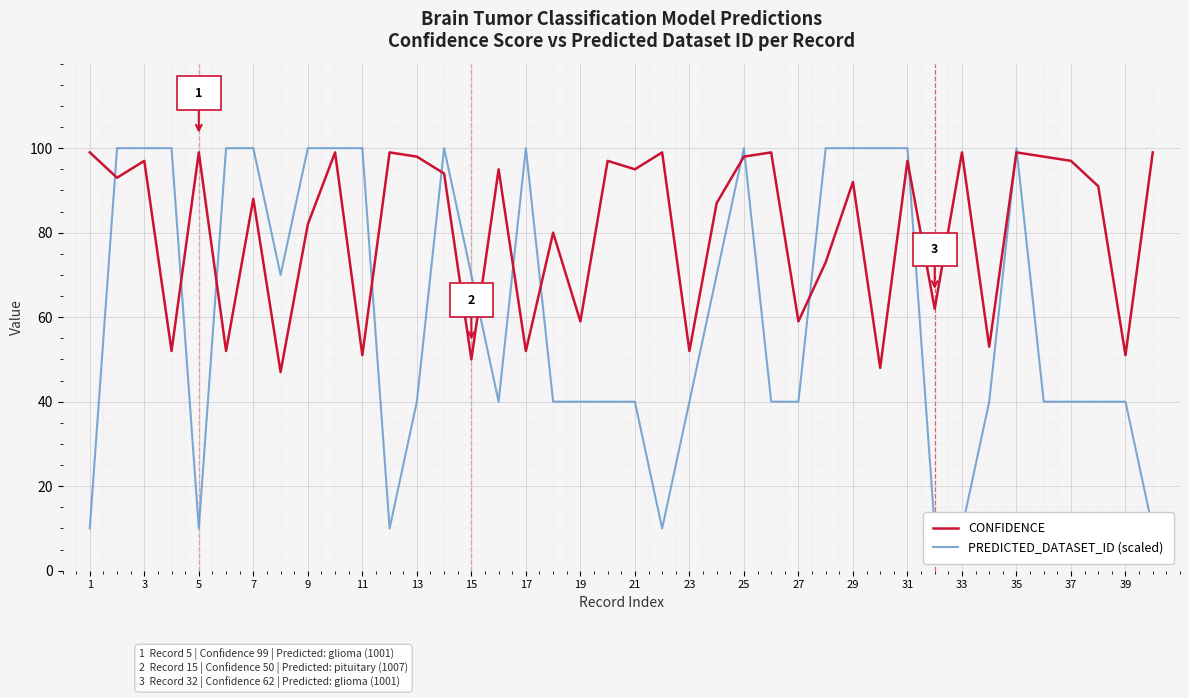

At which category does CONFIDENCE reach its first local peak?

3